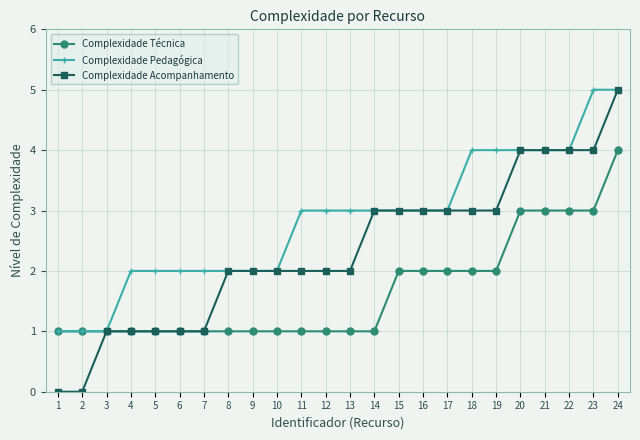

Which series has the largest range (max minus min)?

Complexidade Acompanhamento